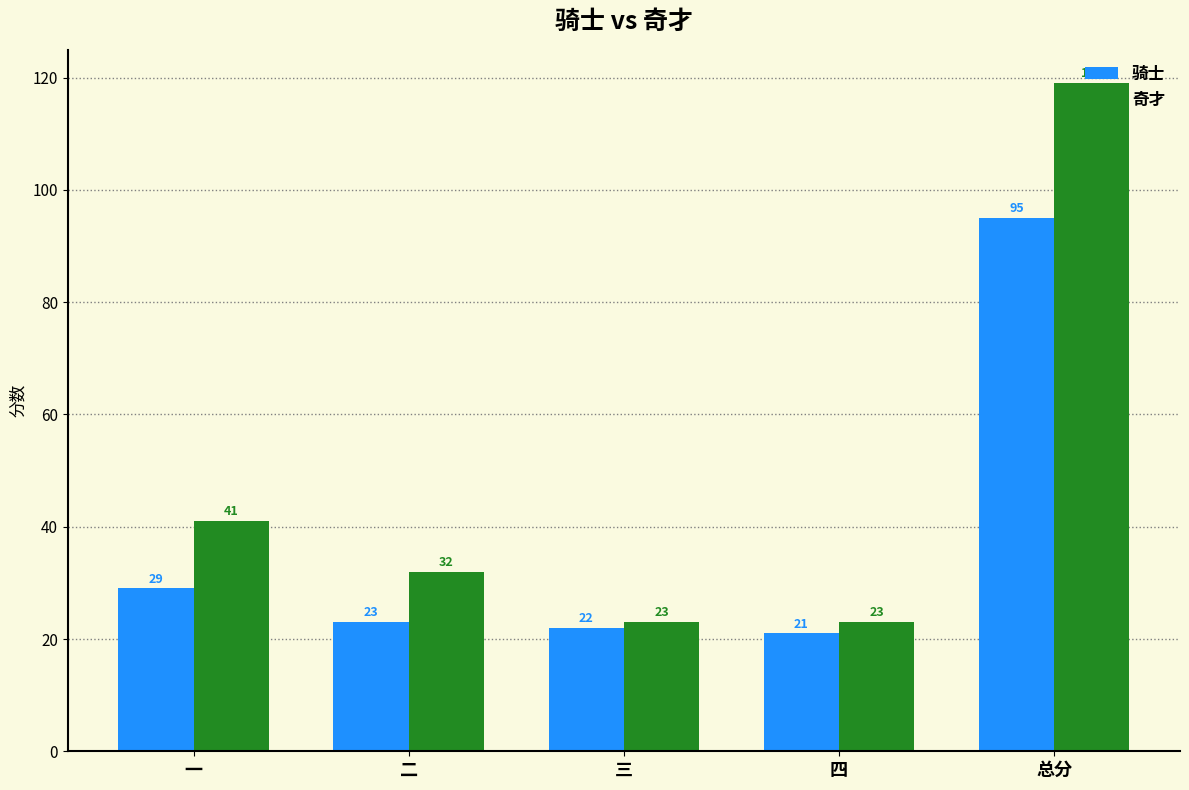

What is the difference between the 骑士 values at 一 and 总分?

66